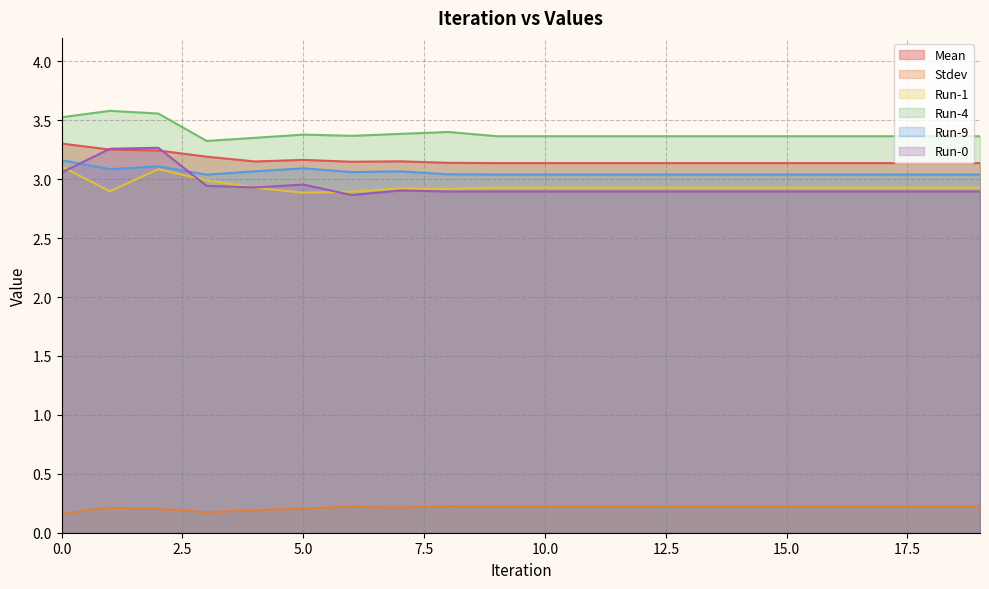

Which series has the widest spread of values?

Run-0